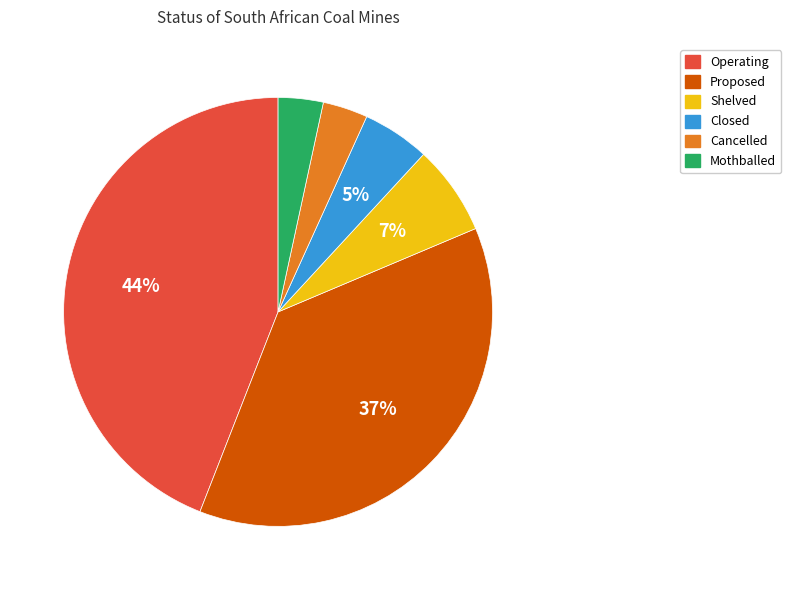

To the nearest percent, what is the difference between the Operating and Proposed slice percentages?

7%